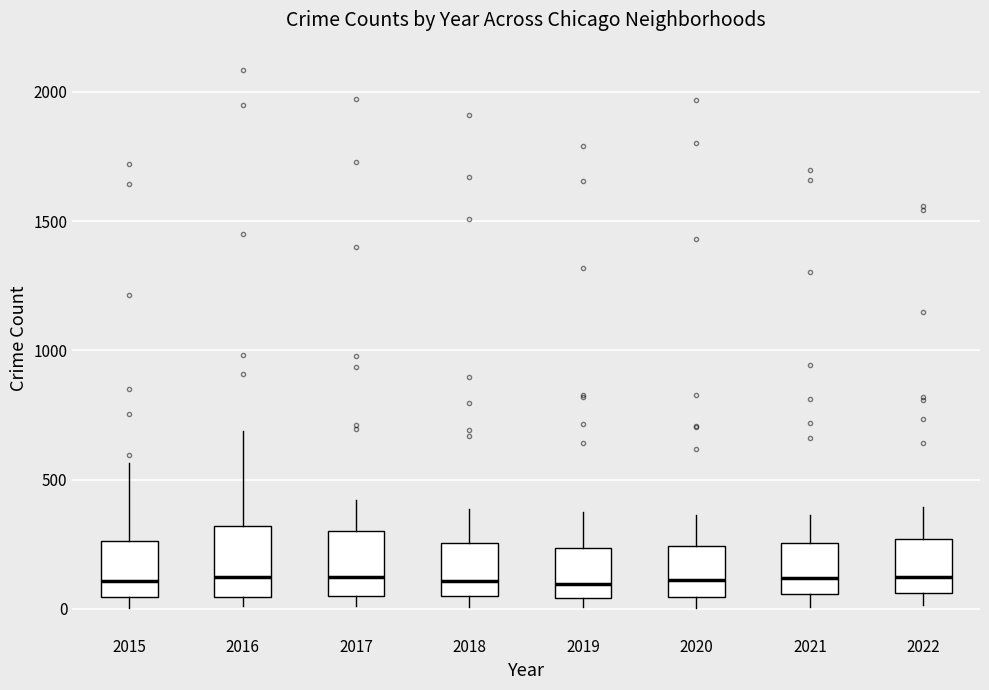

Where is the upper edge of the box at x = 2019 on the y-axis? The values are not printed on the chart, so give them approximately, as read against the axis.

250